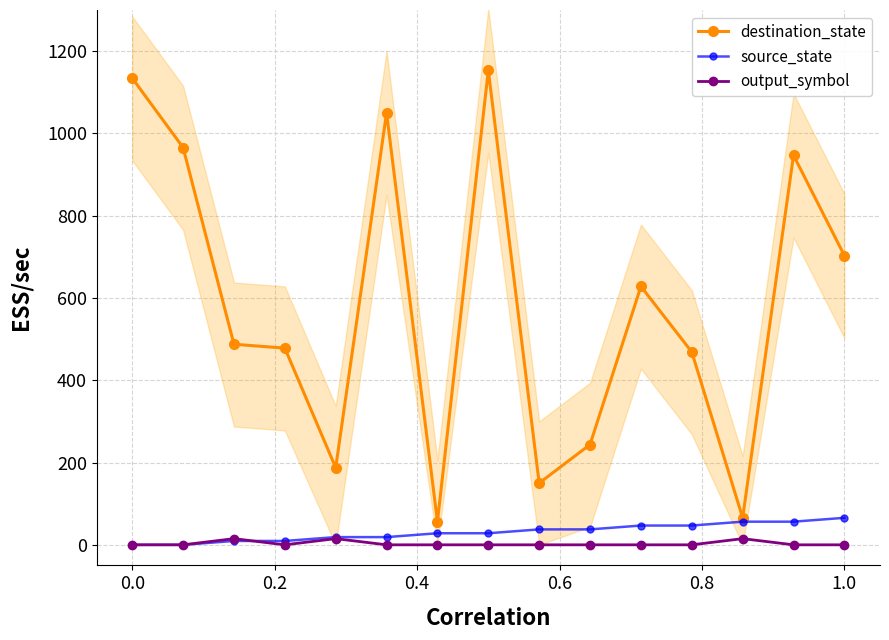

True or false: destination_state has more than 2 points higher than both neighbors.

True